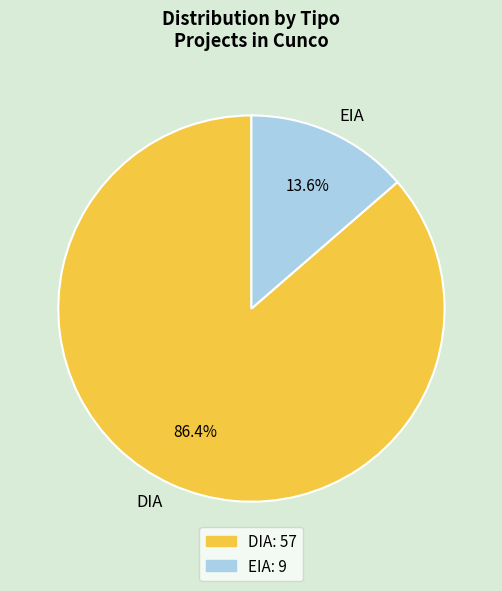

Count the number of slices in the pie.

2